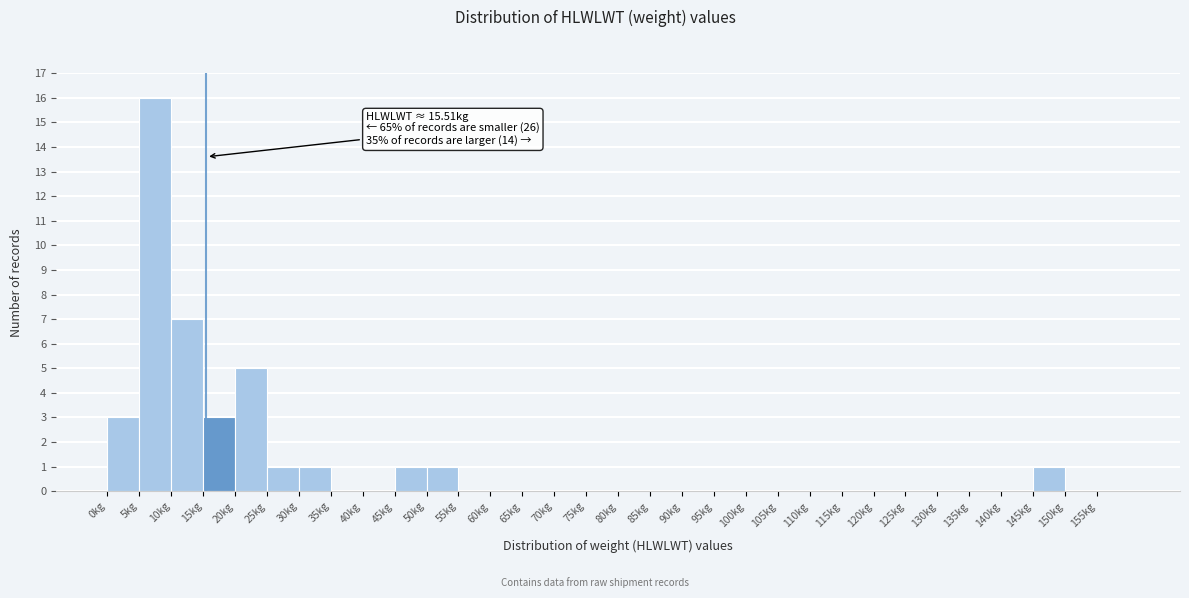

Over which range of the x-axis is the bar tallest?

5 to 10